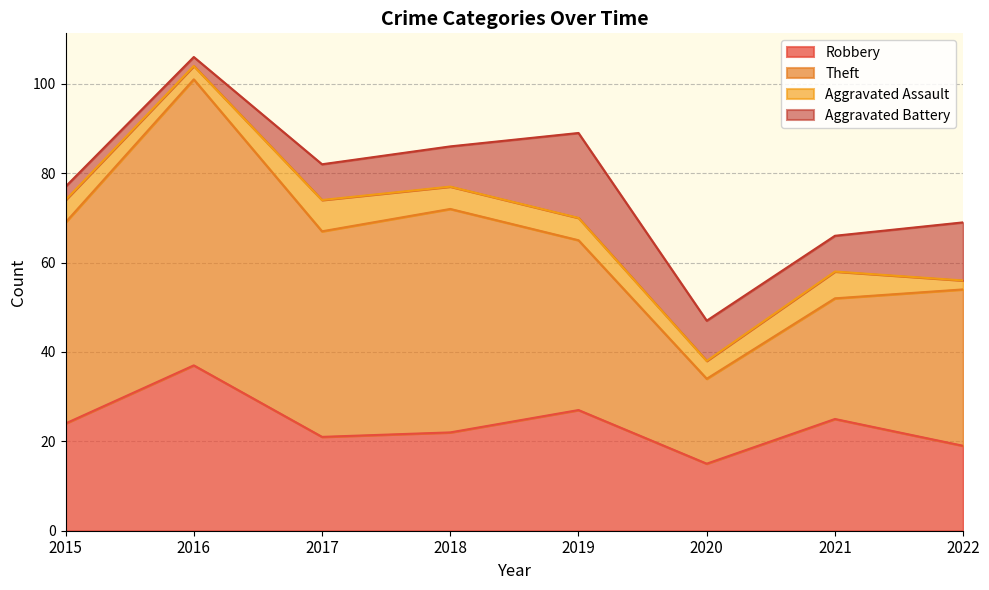

True or false: Aggravated Assault and Robbery intersect in this chart.

False